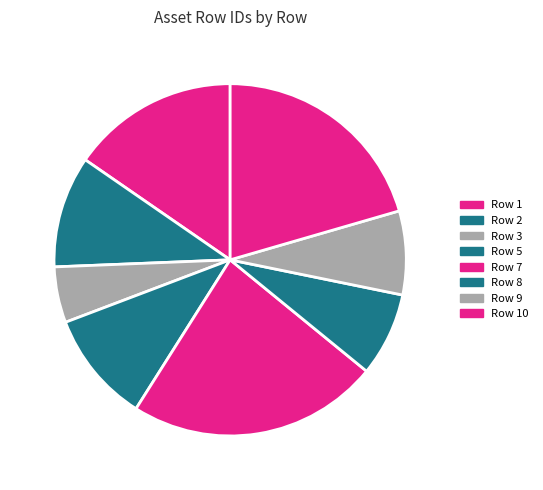

How many segments does this pie chart have?

8